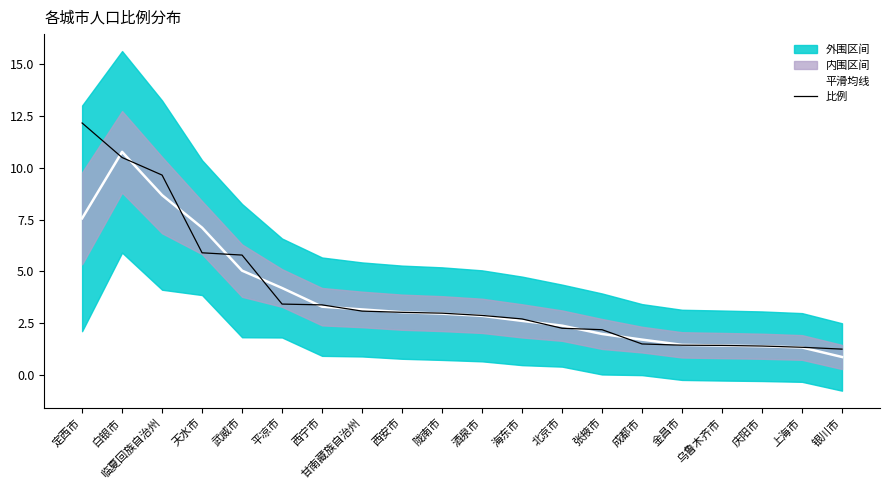

At which category is the sum across all series the highest?

白银市